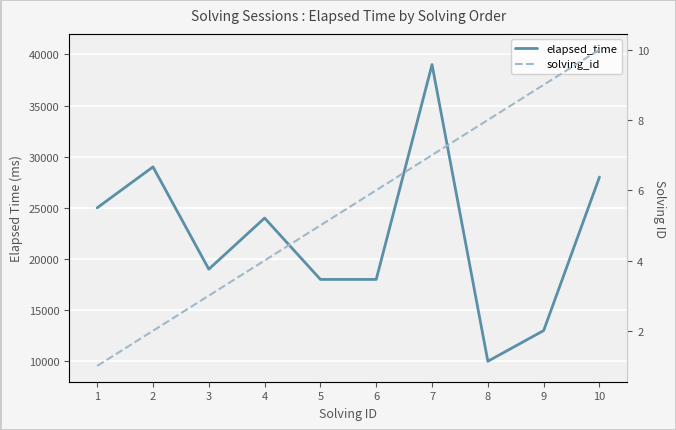

Between 1 and 3, which is larger?

1